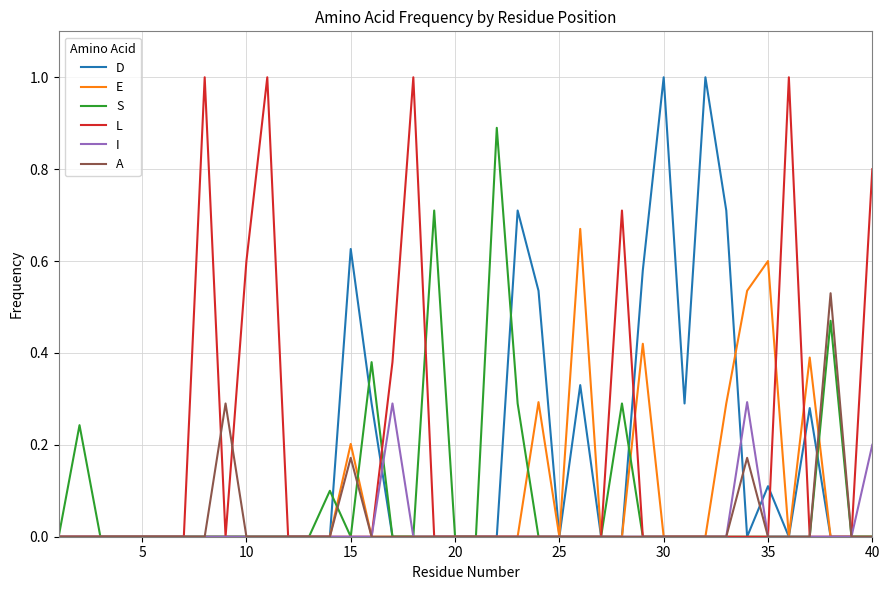

What is the greatest value displayed?

1.0